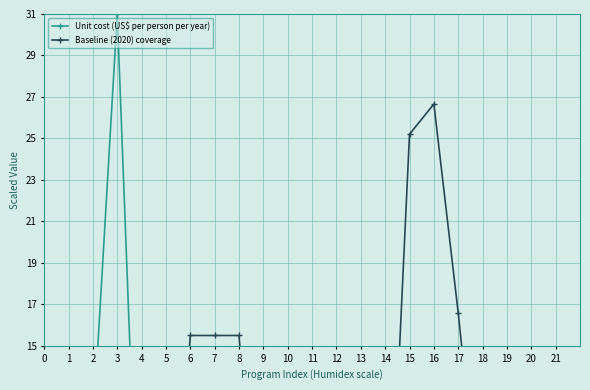

At which category does Baseline (2020) coverage reach its first local valley?

14